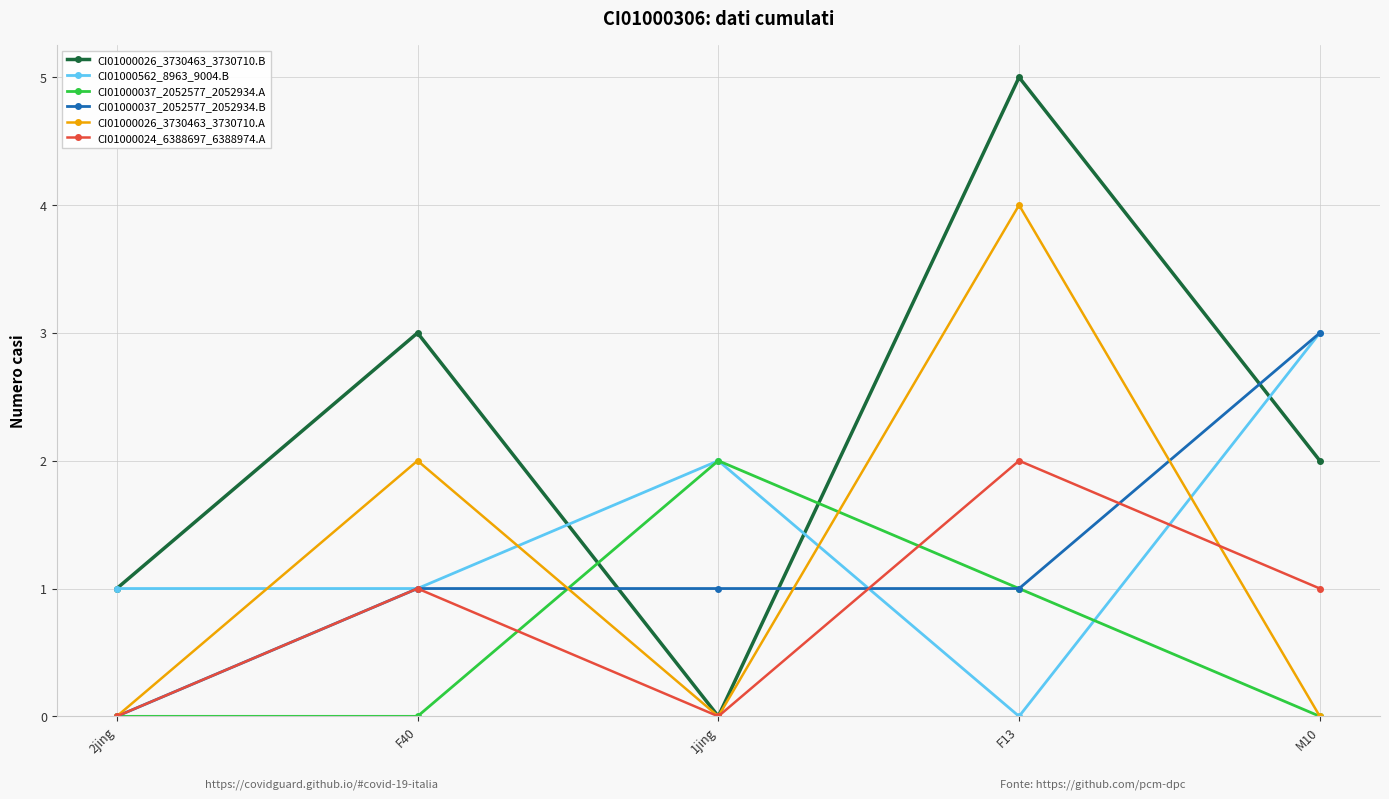

At which category is the sum across all series the highest?

F13